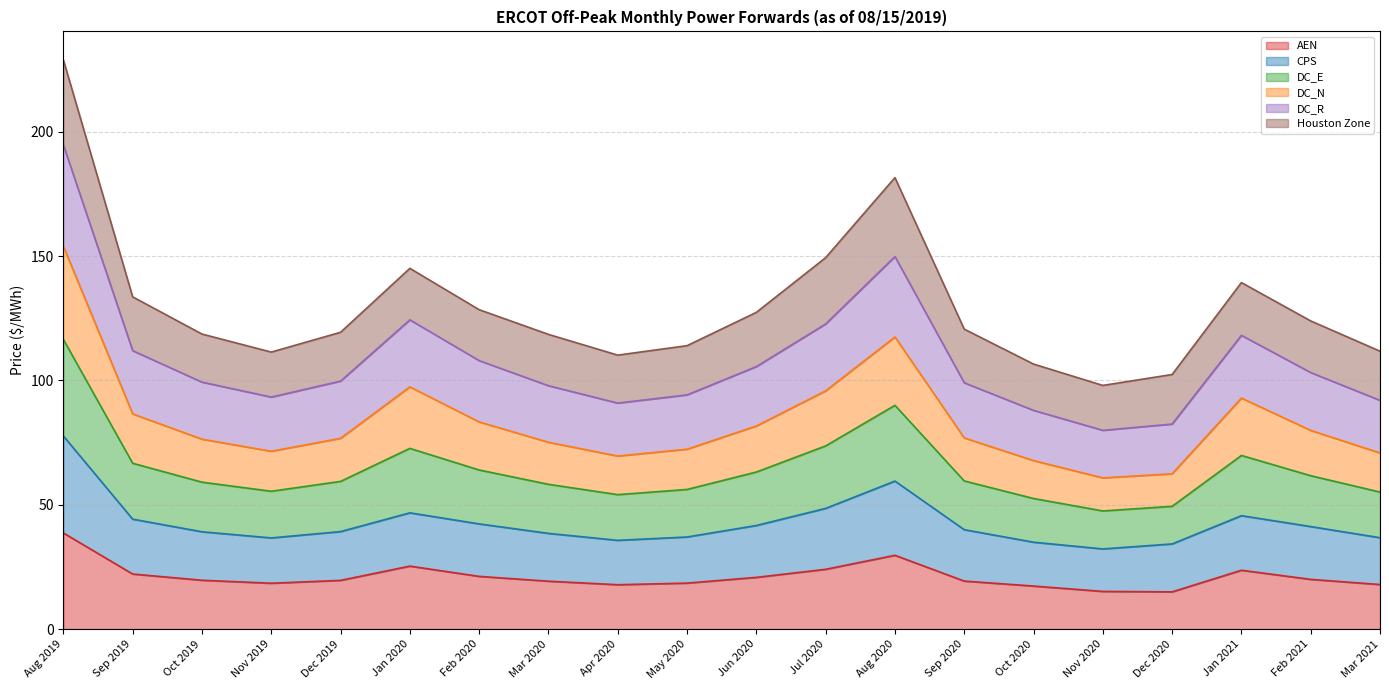

The AEN series shows 20.0 at Feb 2021. True or false?

True